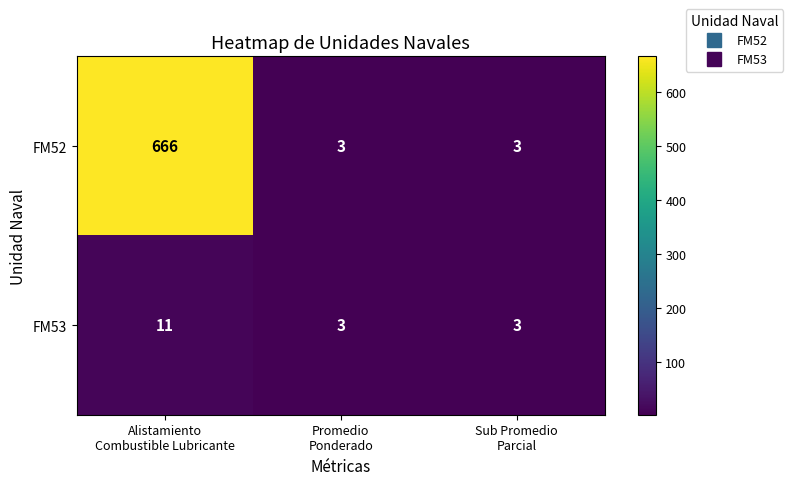

Rank the series by their average value, from highest to lowest.

FM52, FM53